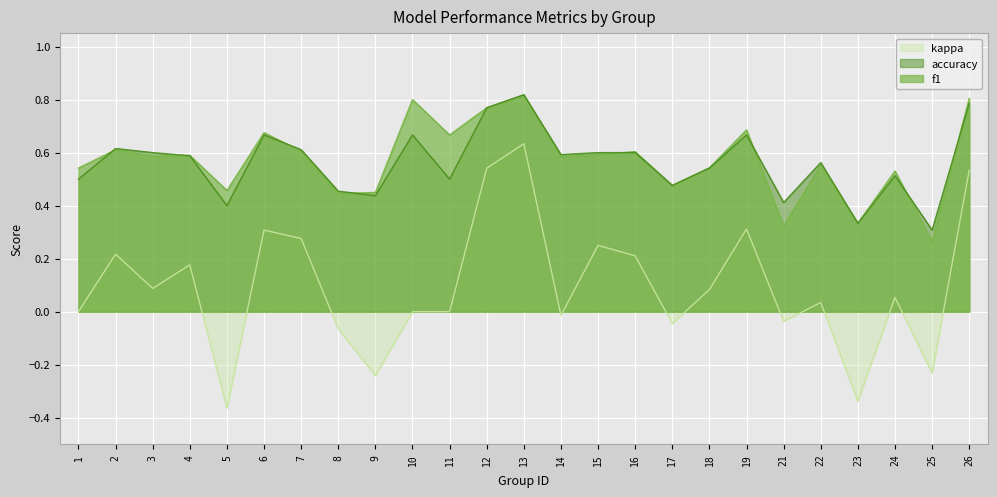

Where is the first local maximum for f1?

2